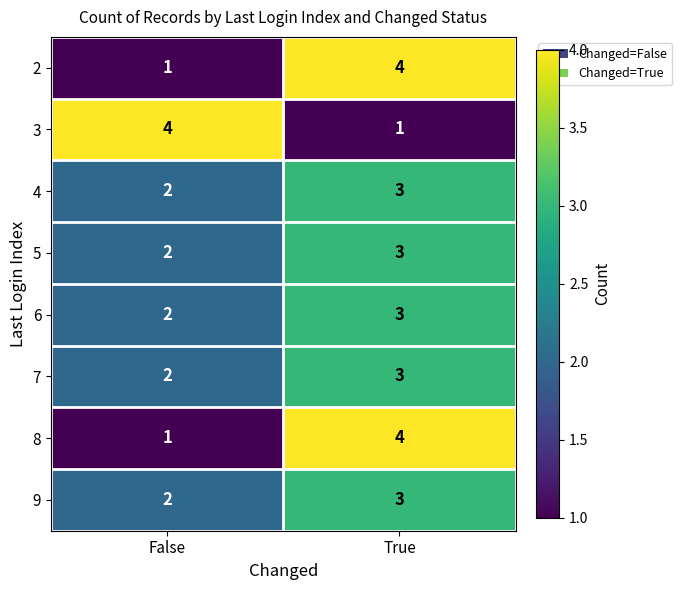

What is the smallest value displayed?

1